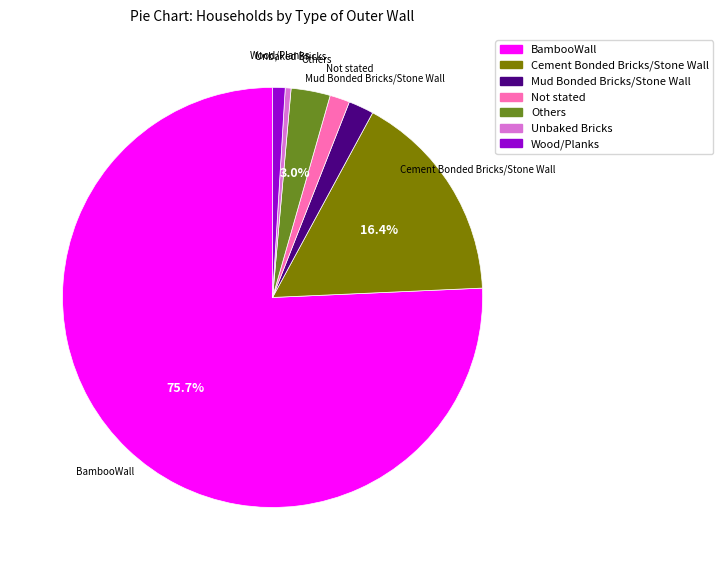

Which category has the biggest portion of the pie?

BambooWall